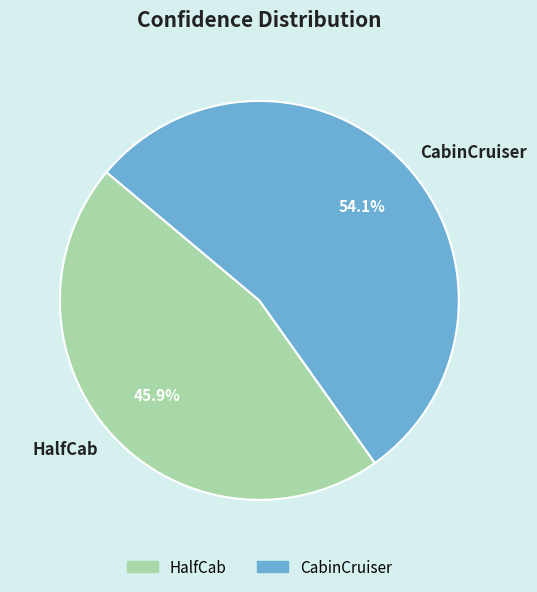

To the nearest percent, what is the average slice percentage?

50%